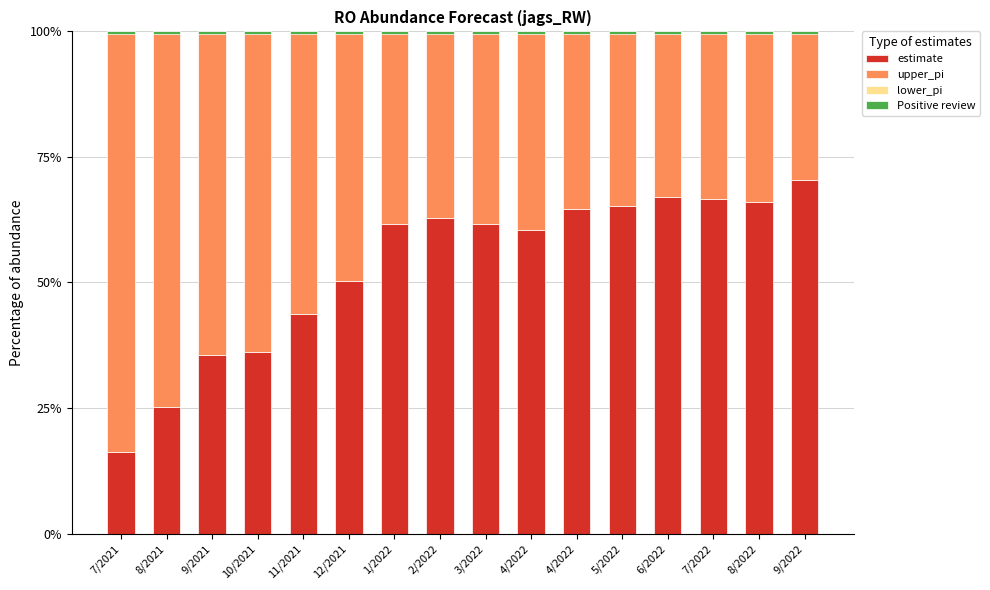

How many bars are there in total?

64